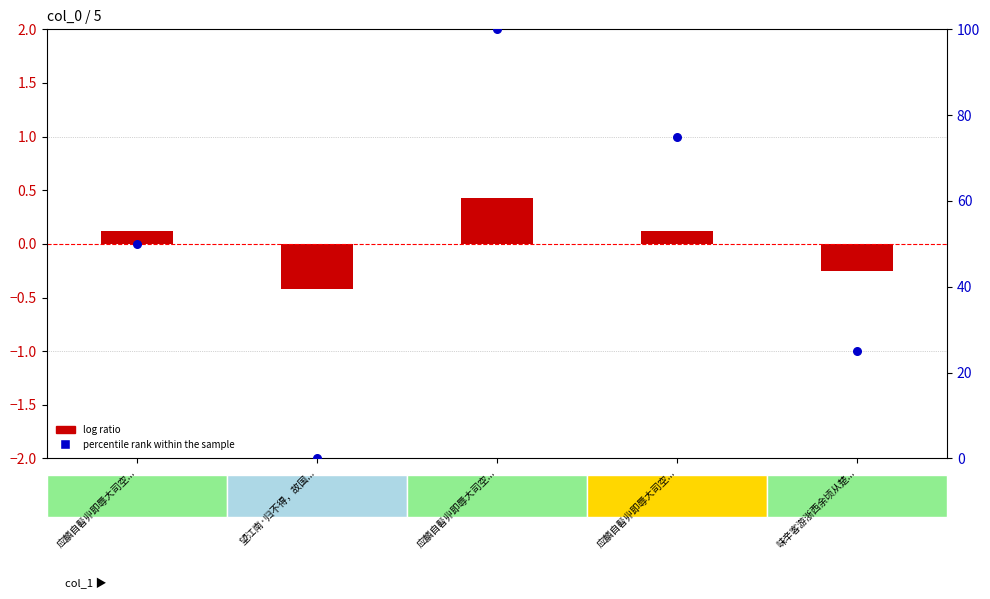

Which series contains the lowest Y value?

log ratio